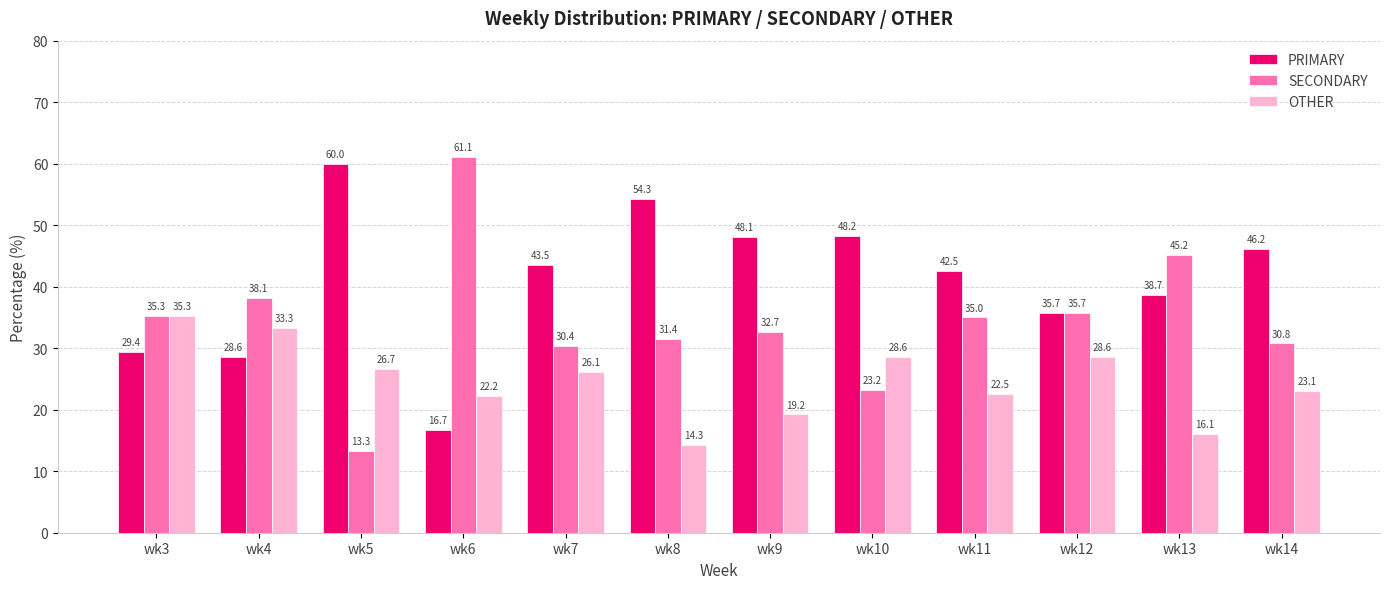

What is the difference between the SECONDARY values at wk10 and wk7?

7.2